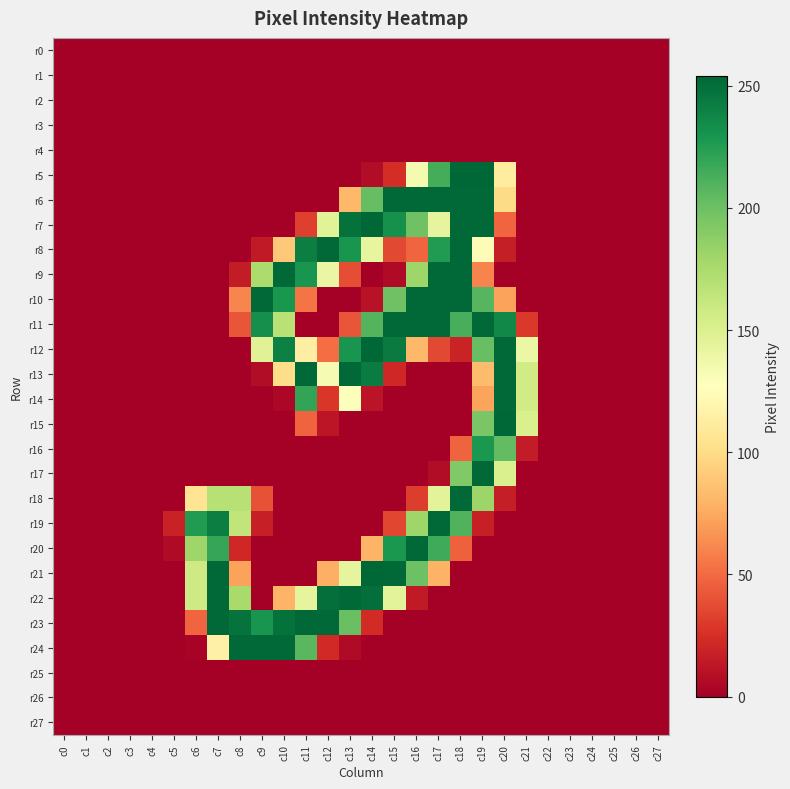

What is the maximum value shown in the chart?

254